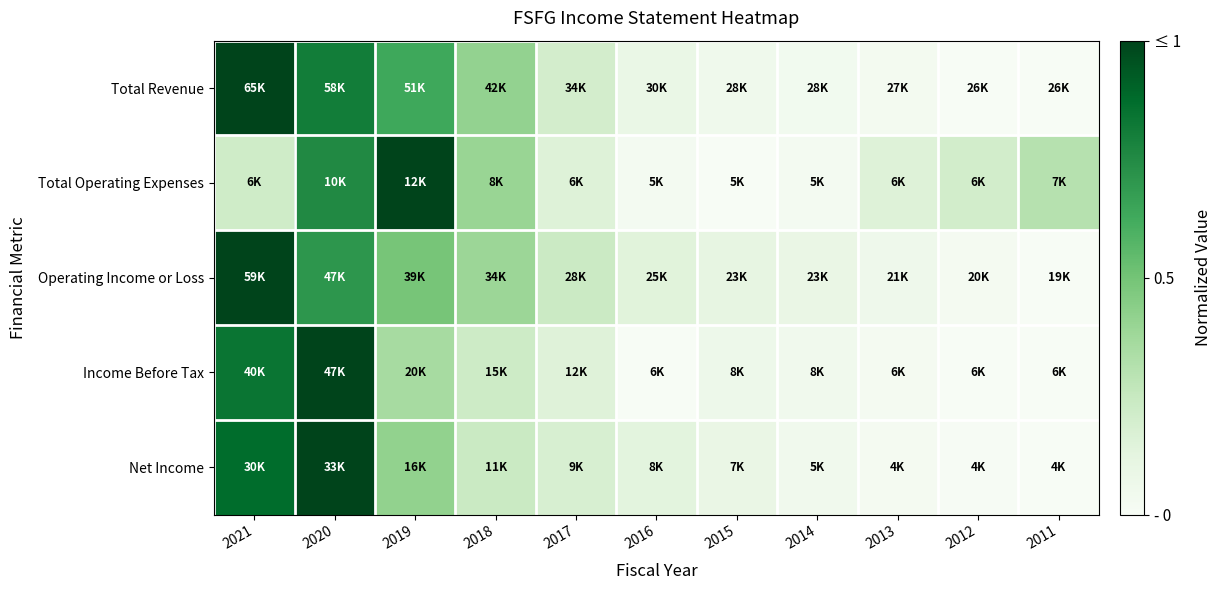

Which series has the largest total across all categories?

Total Revenue